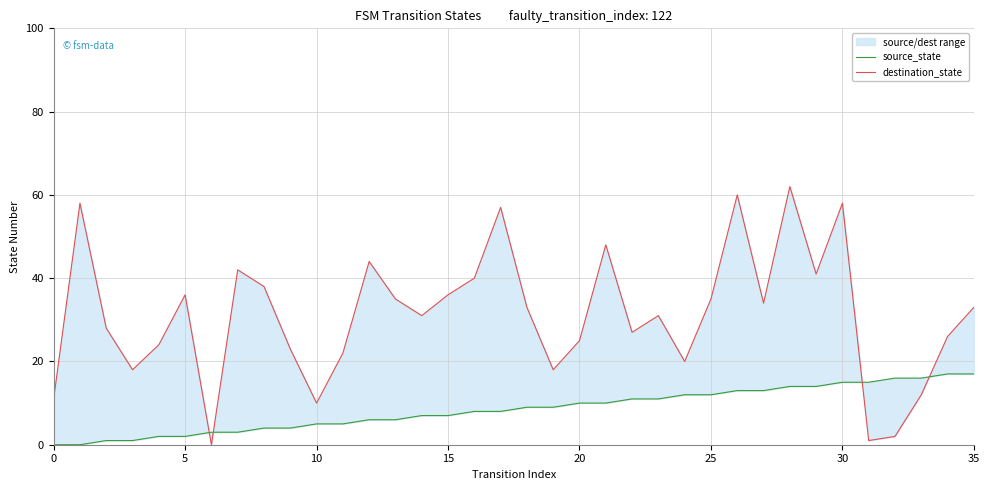

Is the value of destination_state at 15 greater than the value of source_state at 12?

Yes